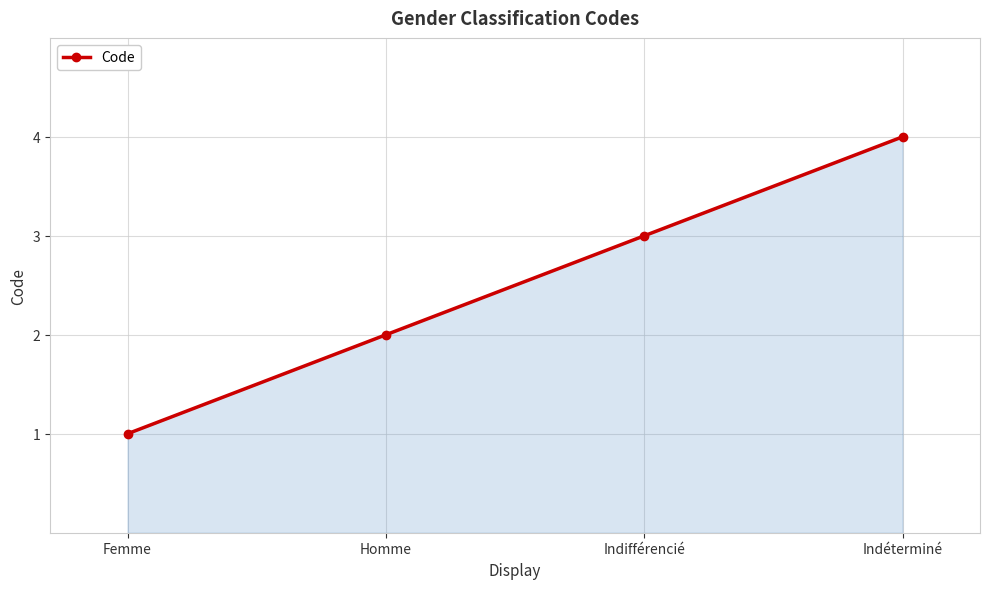

What is the ratio of the value at Femme to the value at Indifférencié?

0.3